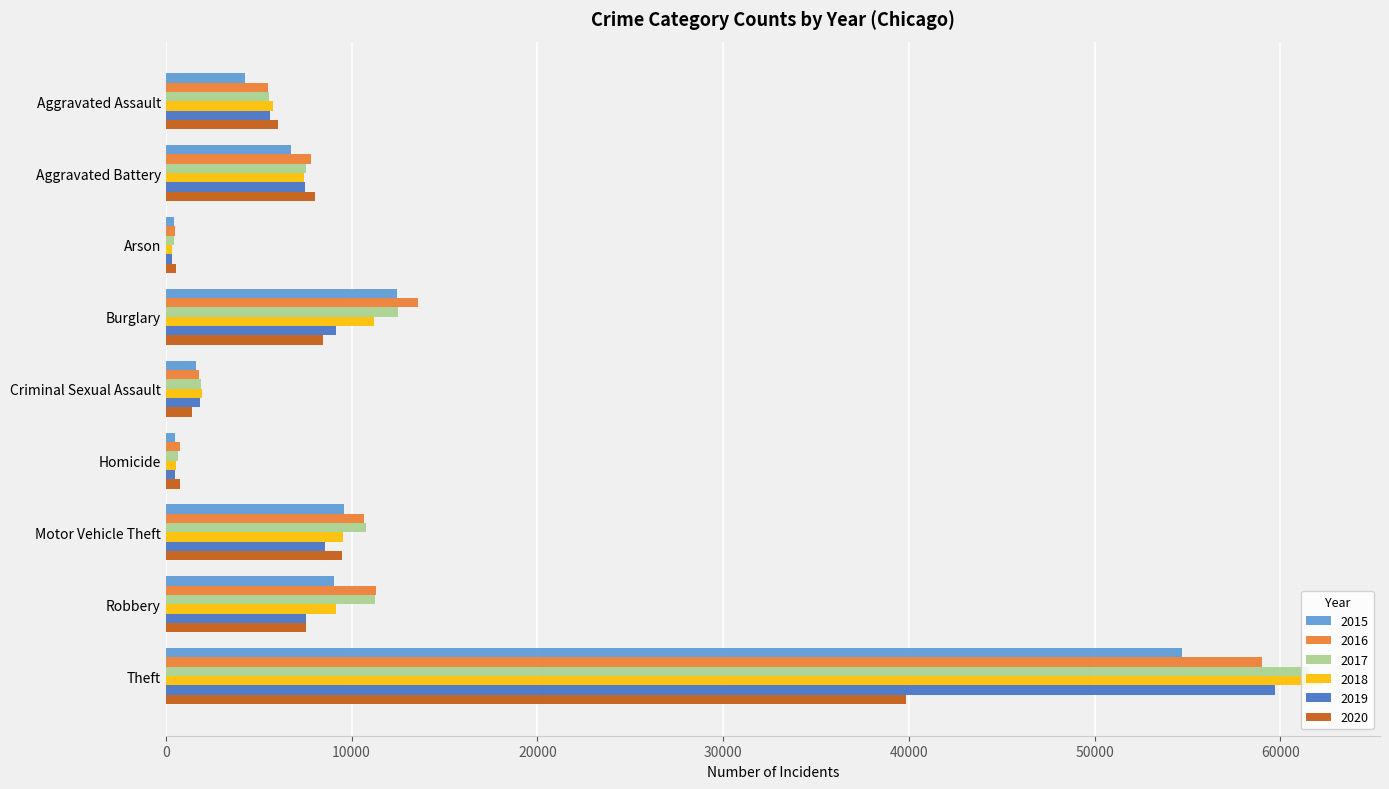

Which label corresponds to the largest value in the chart?

Theft